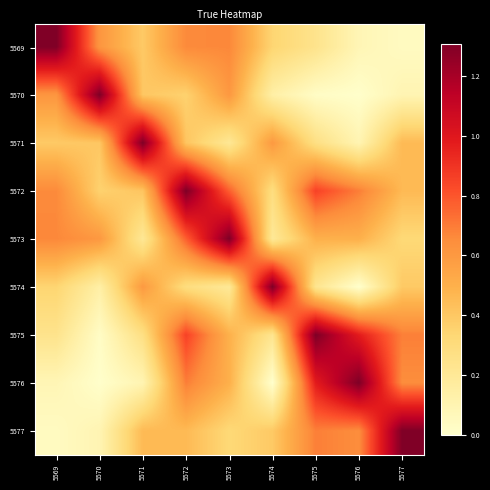

Count the number of data series in this chart.

9